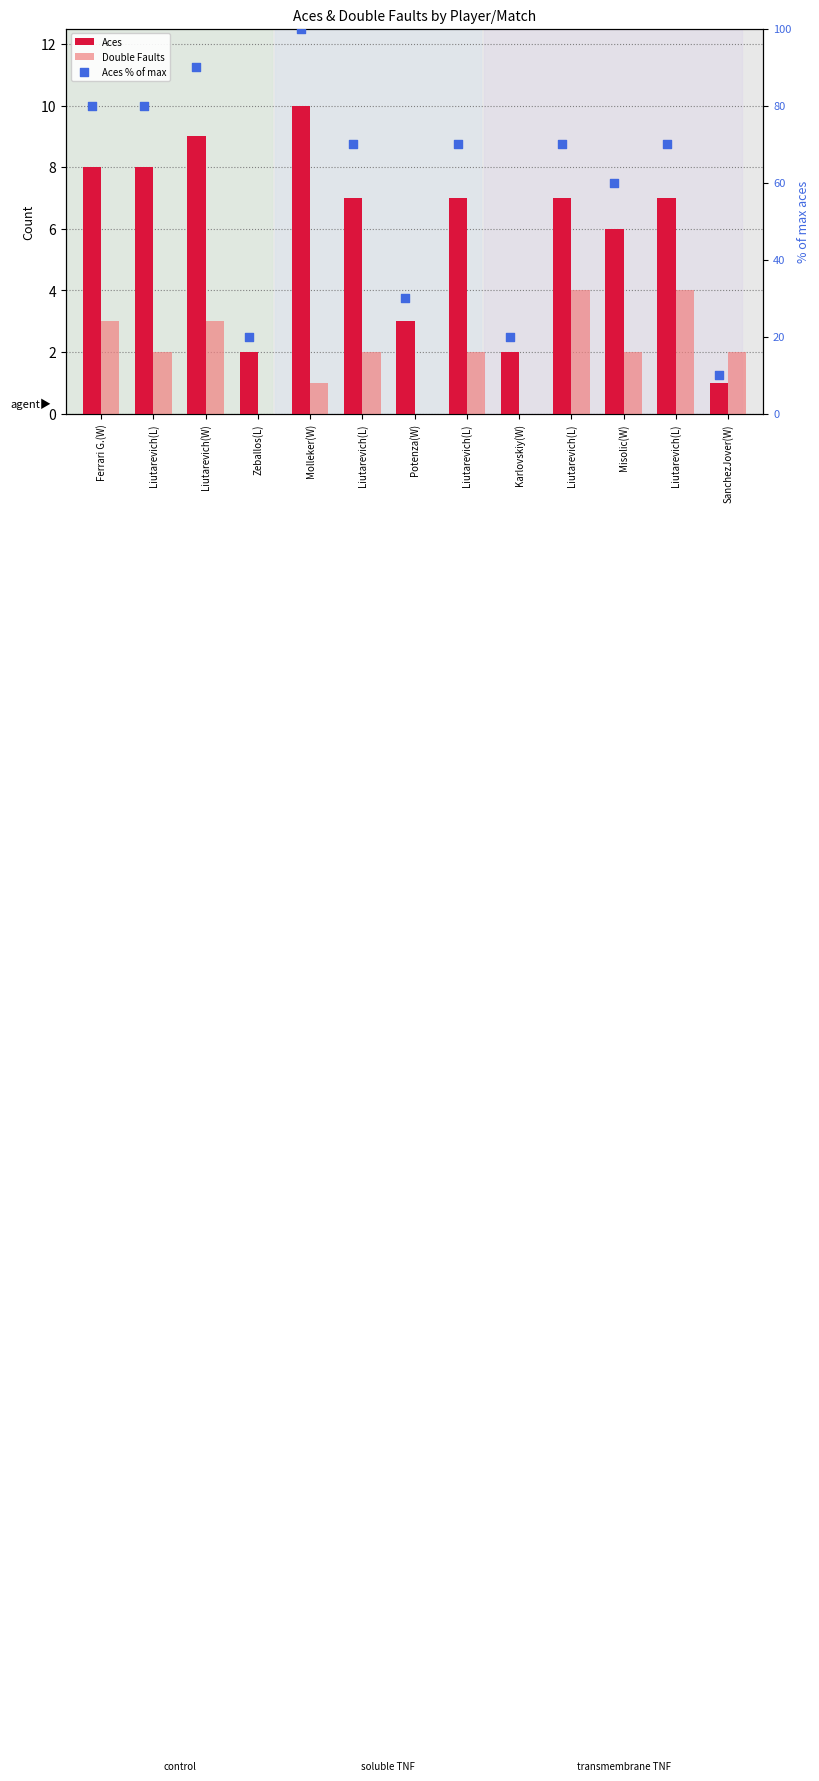

At how many categories does at least one series exceed 45?

9